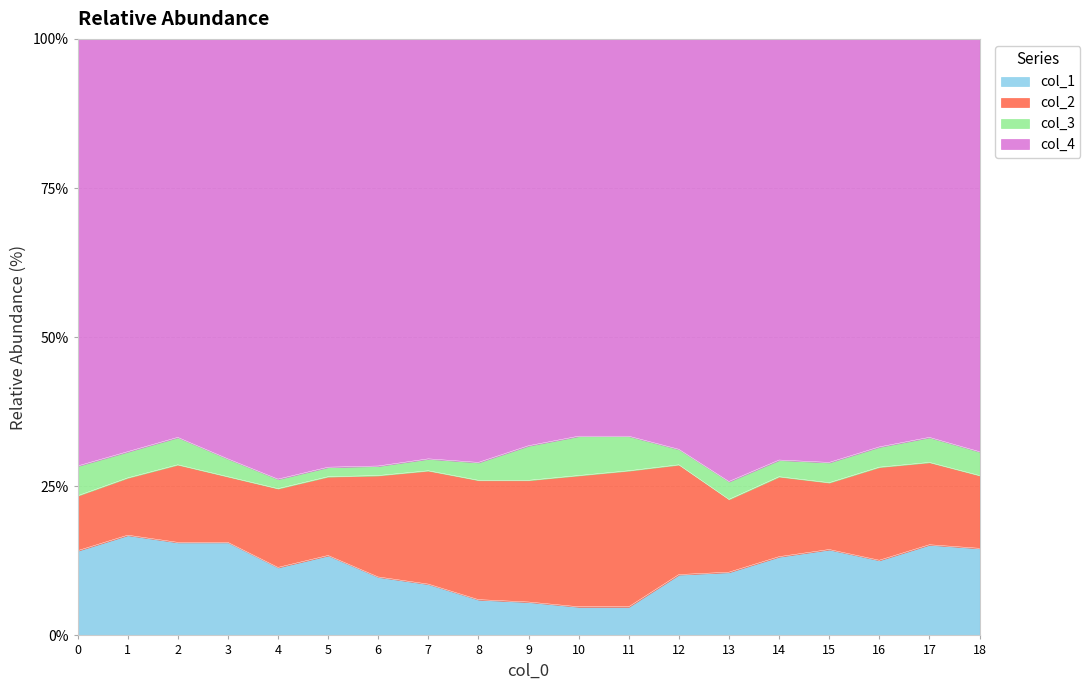

Which category has the highest value across all series?

11